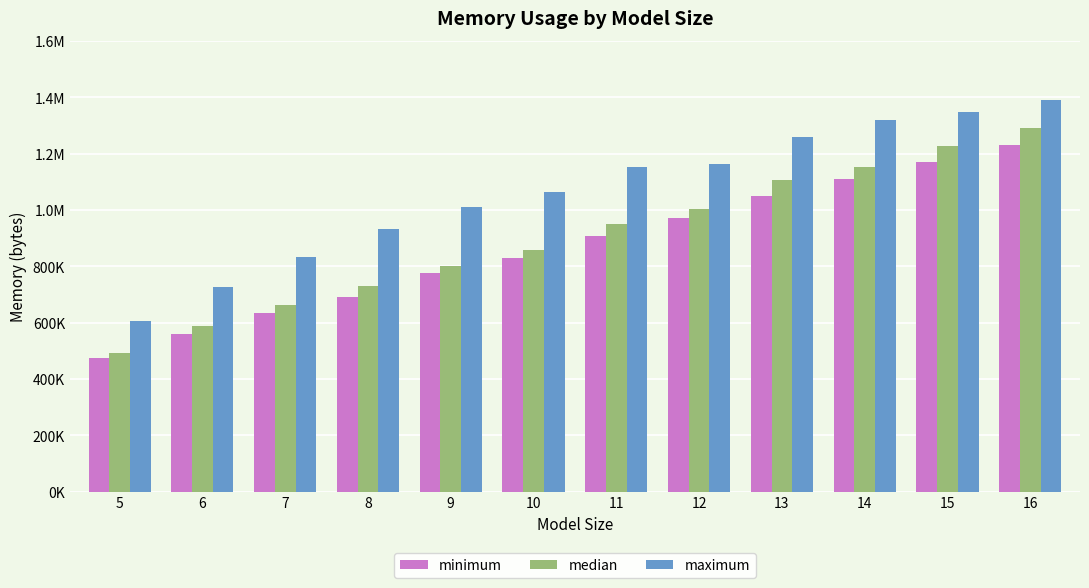

Are the bars horizontal?

No